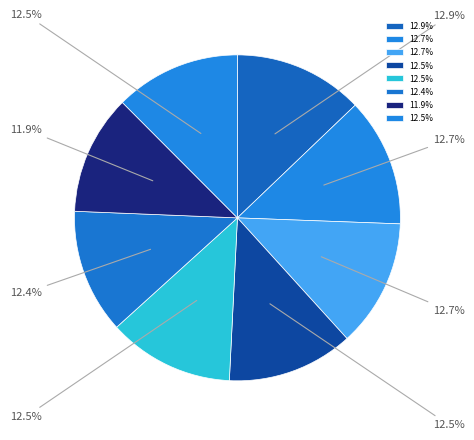

To the nearest percent, what is the difference between the largest and smallest slice percentages?

1%